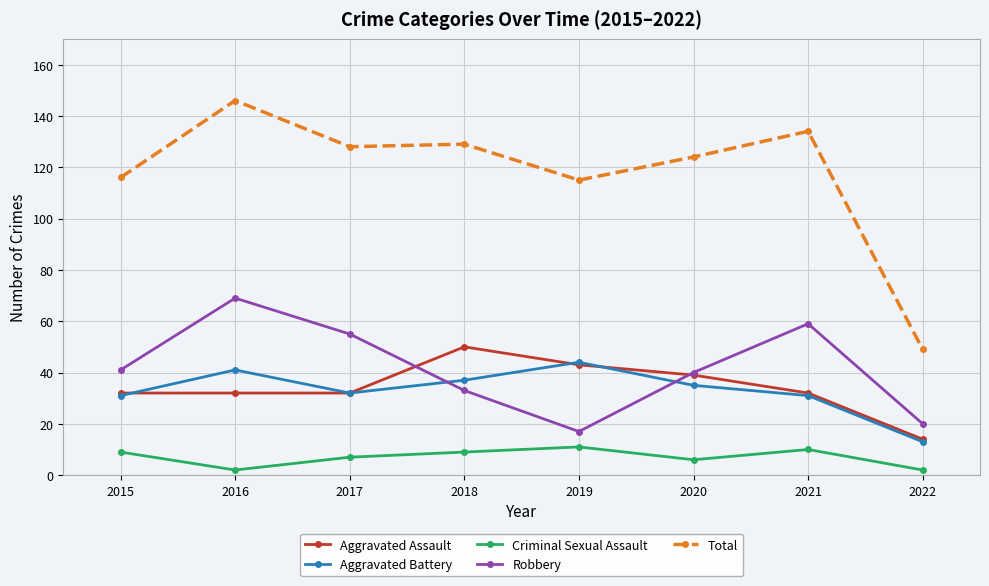

Which series changed the most between 2019 and 2021?

Robbery